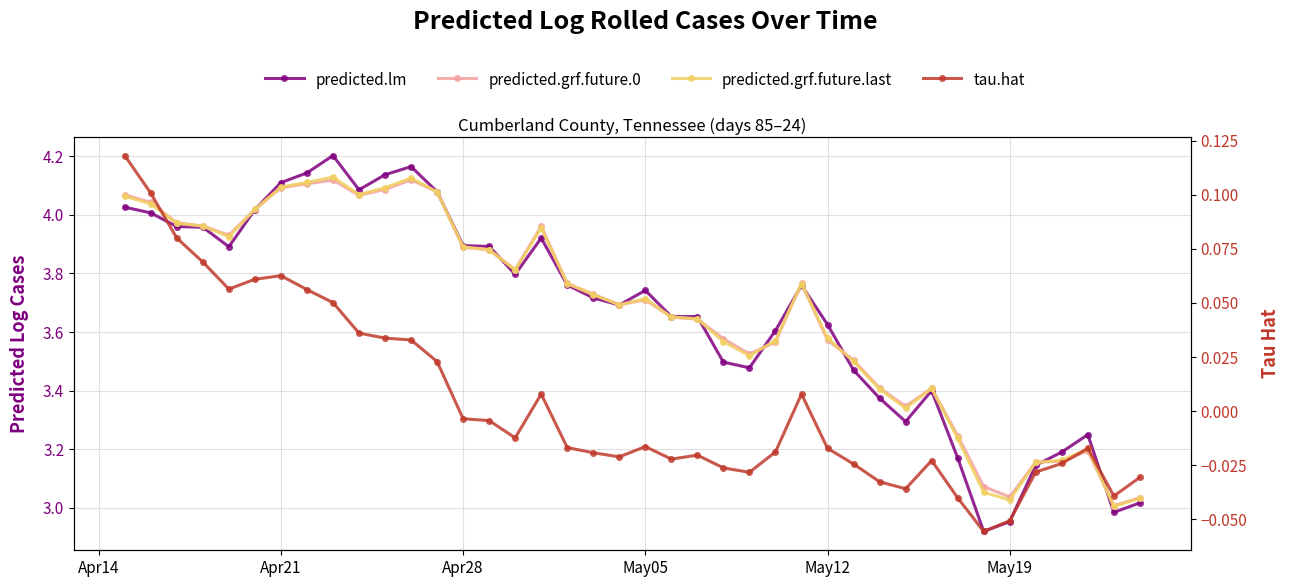

True or false: predicted.grf.future.0 and tau.hat intersect in this chart.

False